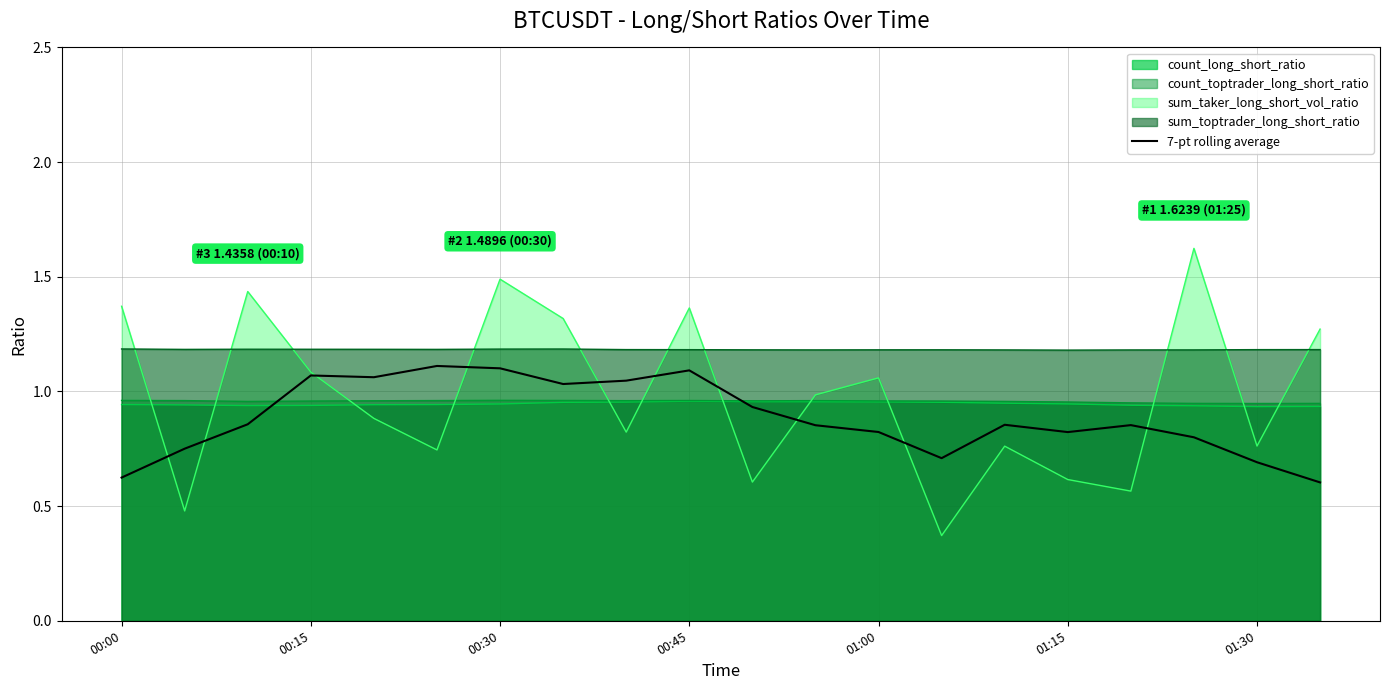

Which series has the largest total across all categories?

sum_toptrader_long_short_ratio